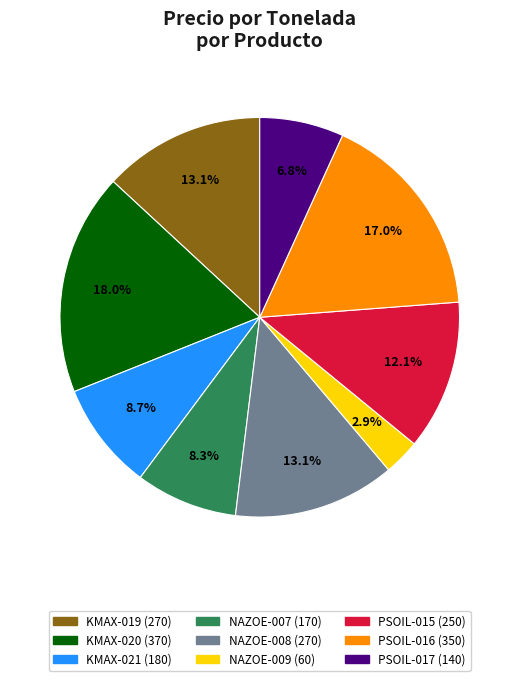

To the nearest percent, what is the combined percentage of PSOIL-016 and PSOIL-017?

24%